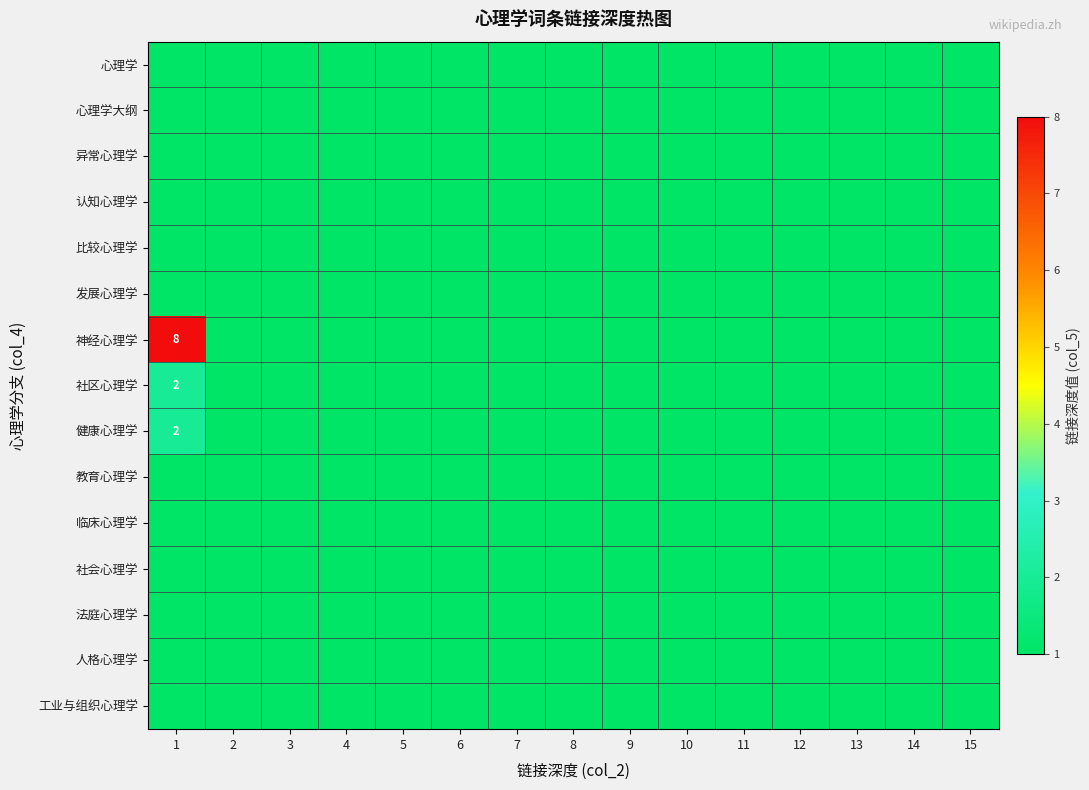

Which series has the largest total across all categories?

神经心理学